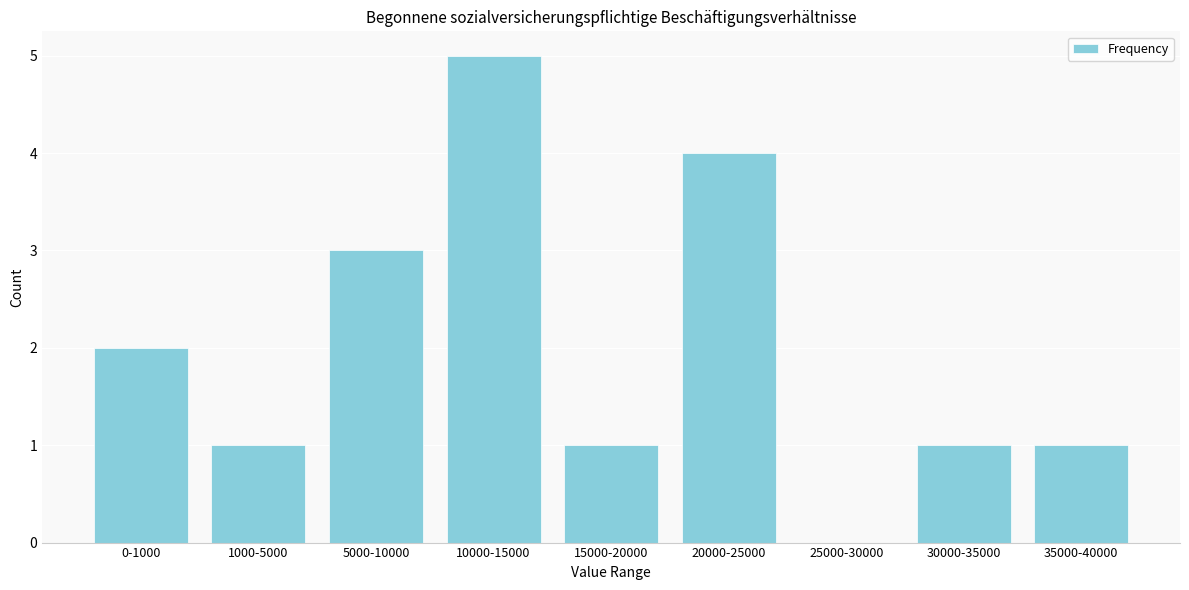

Reading left to right, extract all data points from this chart.

0-1000=2	1000-5000=1	5000-10000=3	10000-15000=5	15000-20000=1	20000-25000=4	25000-30000=0	30000-35000=1	35000-40000=1